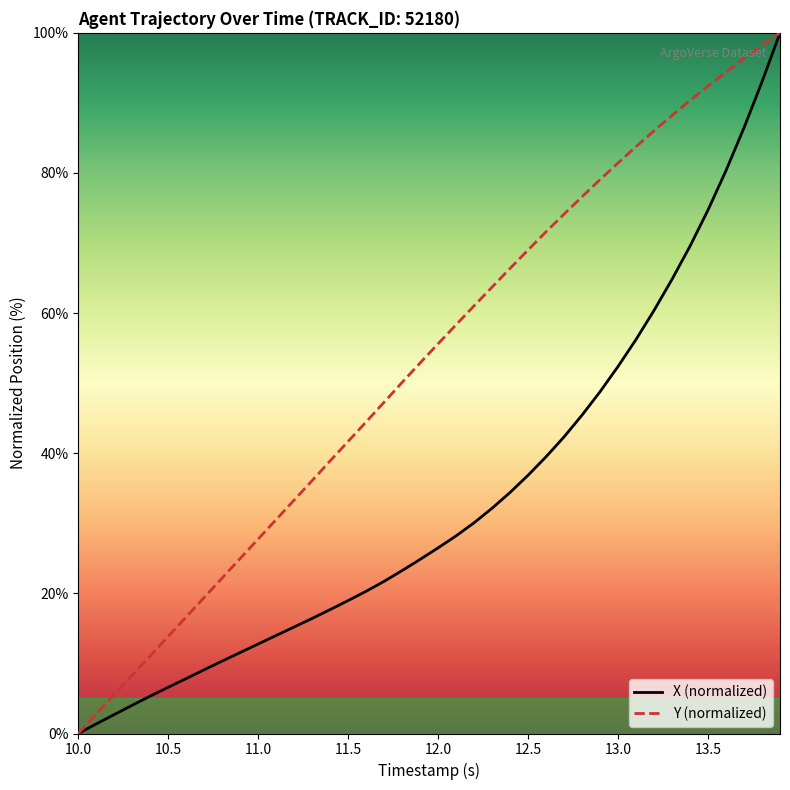

What is the difference between the maximum and minimum values in the Y (normalized) series?

100.0